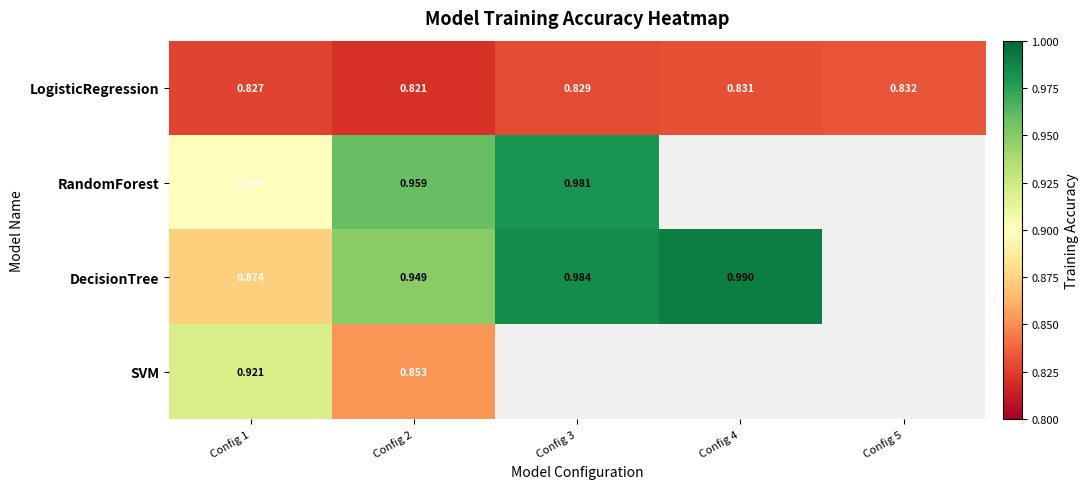

Is the value of LogisticRegression at Config 5 greater than the value of DecisionTree at Config 4?

No